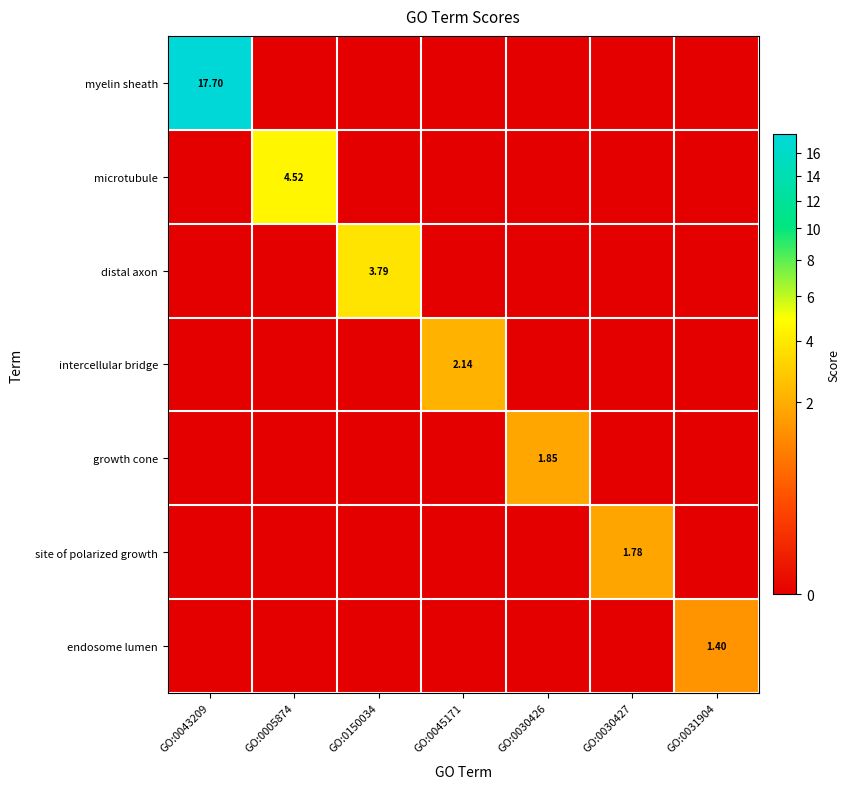

Which series has the largest total across all categories?

myelin sheath